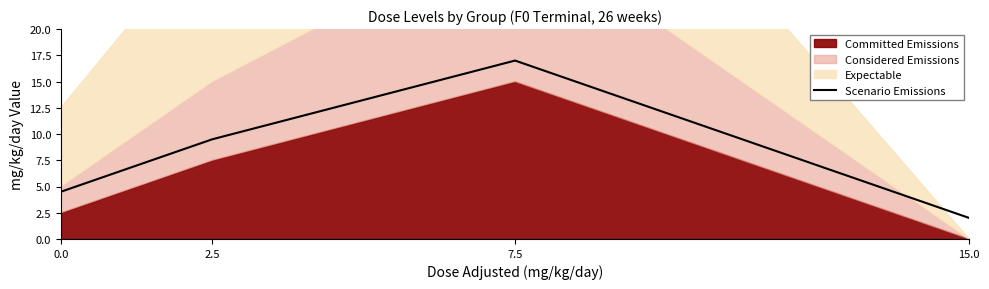

Count the number of categories in the chart.

4